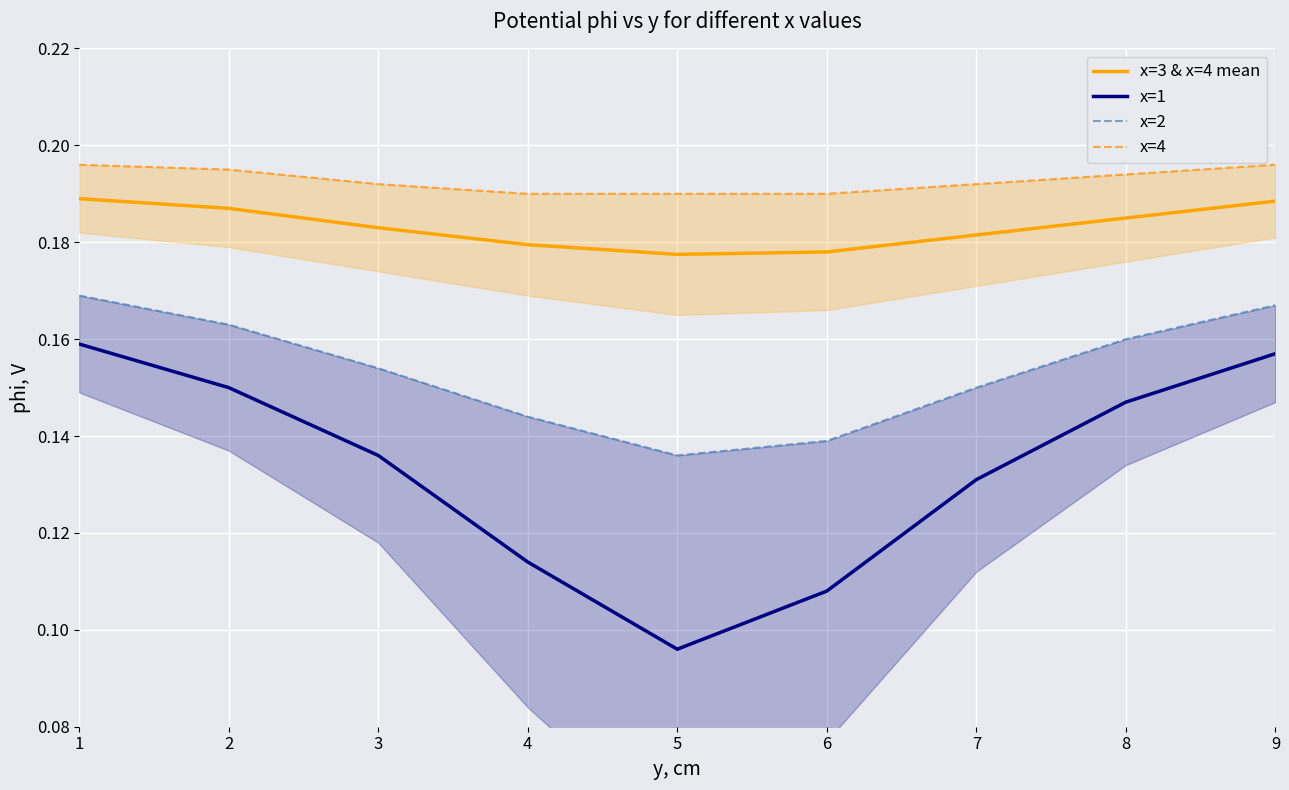

Is it true that x=2 equals 0.3 at 9?

False